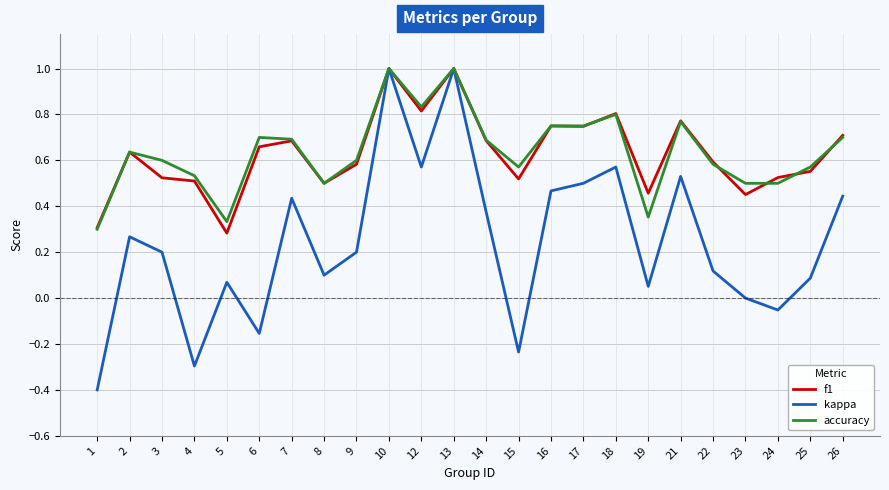

What is the smallest value displayed?

-0.4